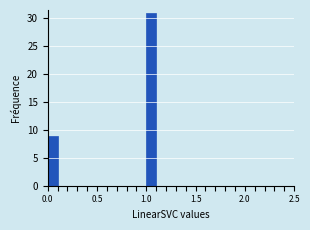

Read against the x-axis, roughly where is the centre of the tallest bar?

1.05